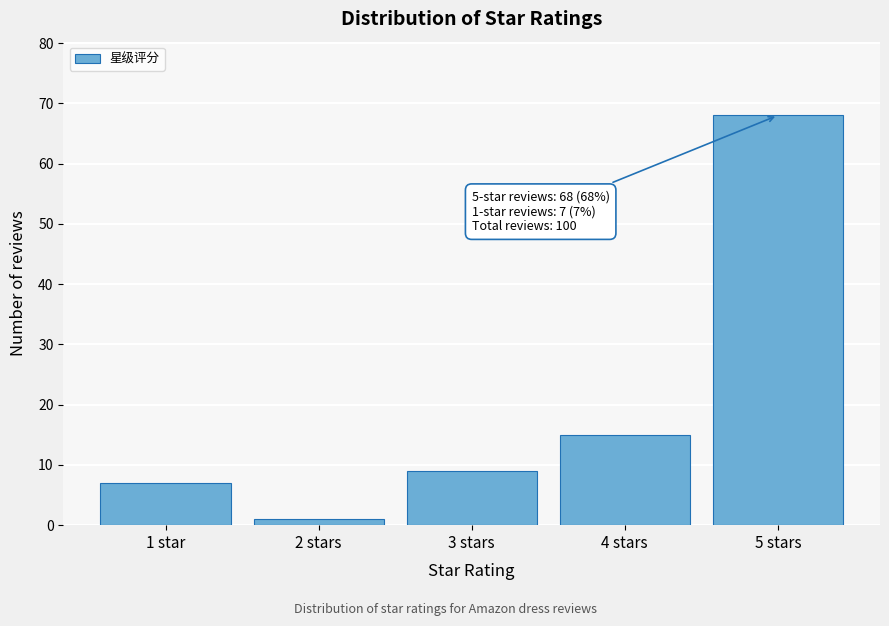

Reading left to right, what are all the values shown in this chart?

1 star=7	2 stars=1	3 stars=9	4 stars=15	5 stars=68